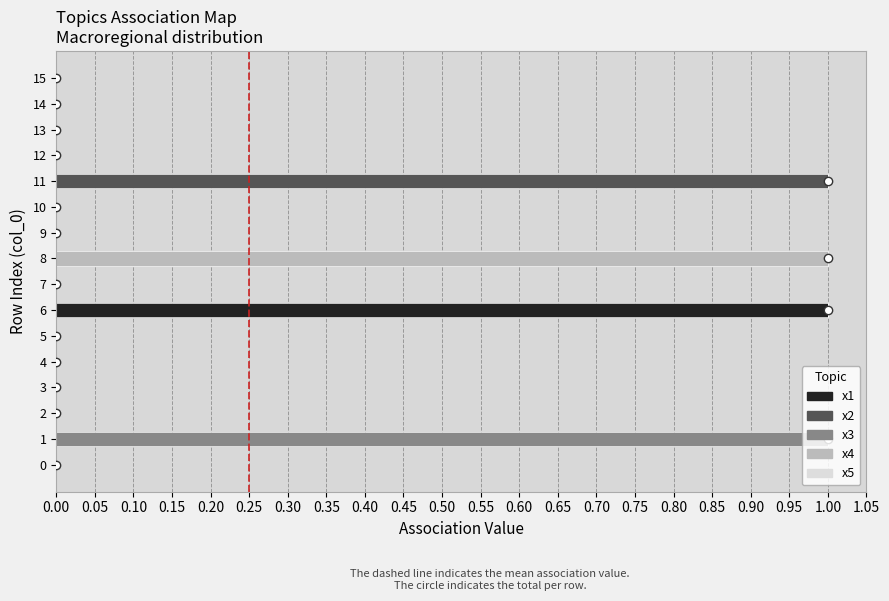

True or false: x1 has a value of 0 at 3.

True